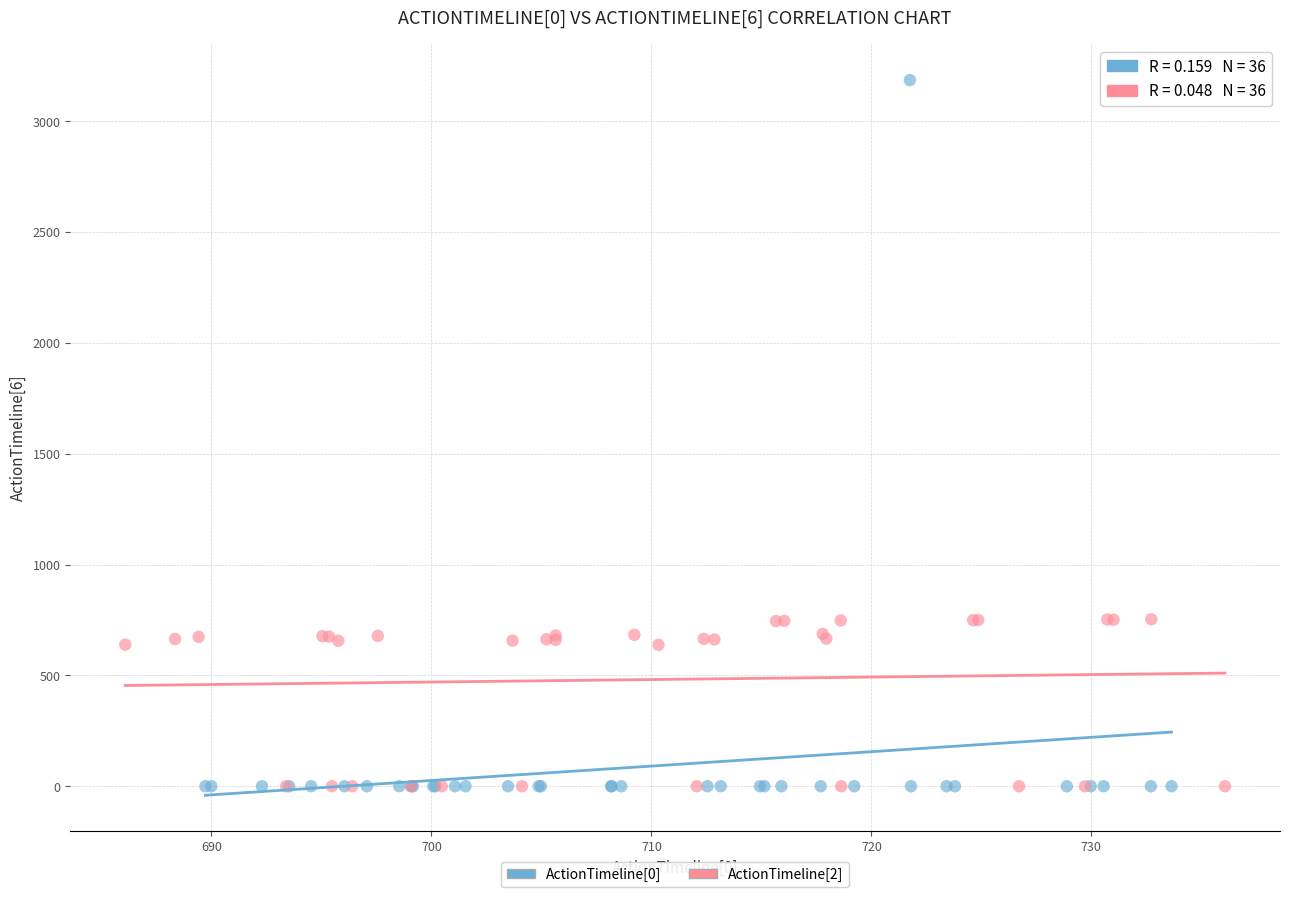

Which series reaches the maximum Y coordinate?

ActionTimeline[0]